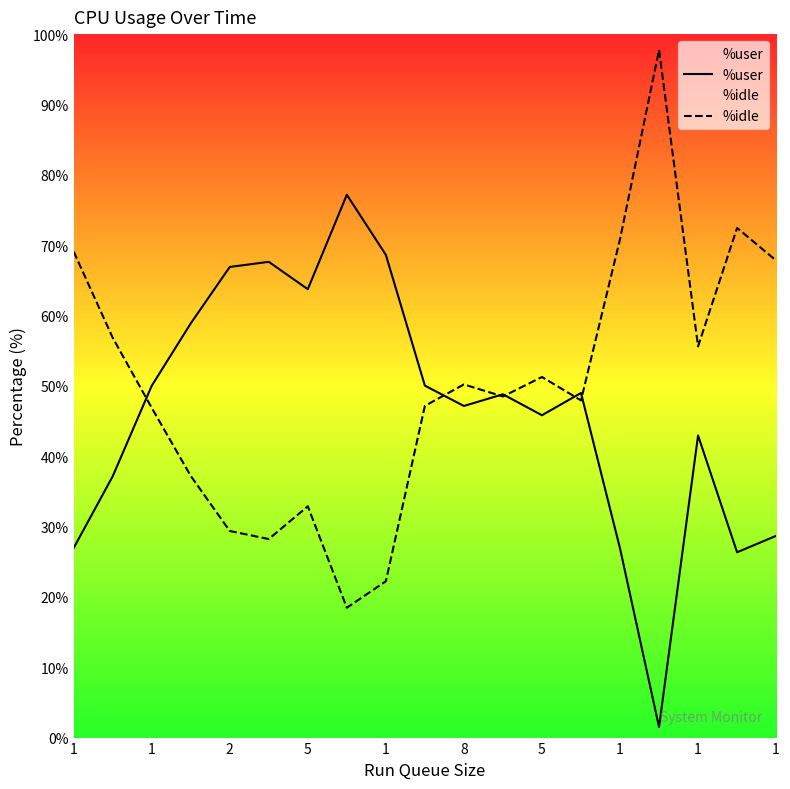

Count the number of categories in the chart.

19